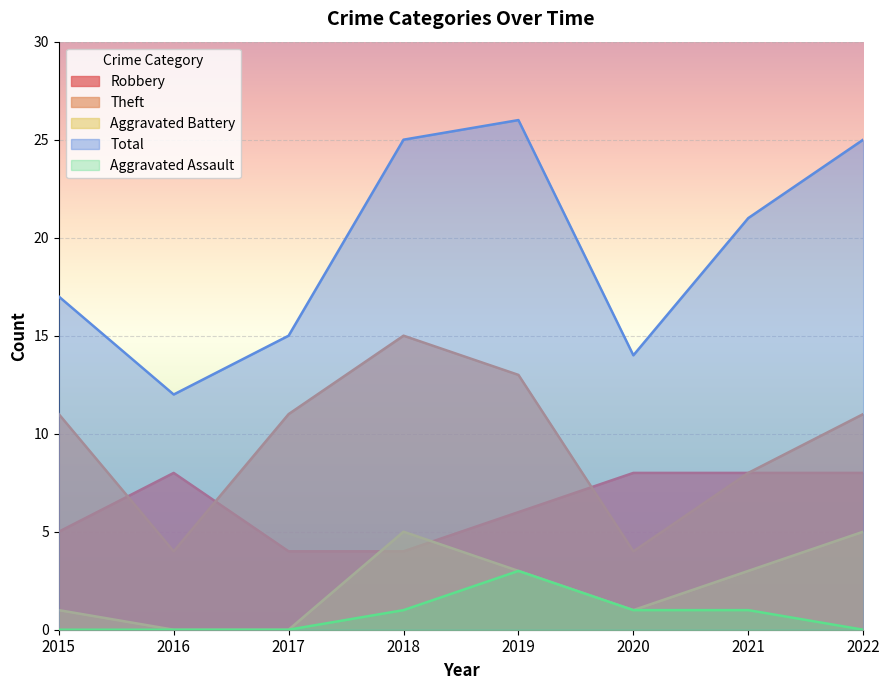

At which label is Aggravated Battery closest to 2?

2015